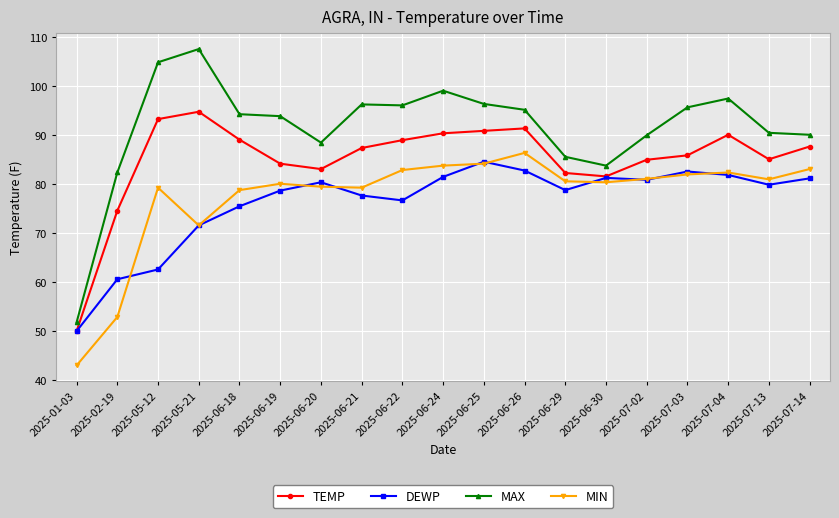

Which label corresponds to the smallest value in the chart?

2025-01-03